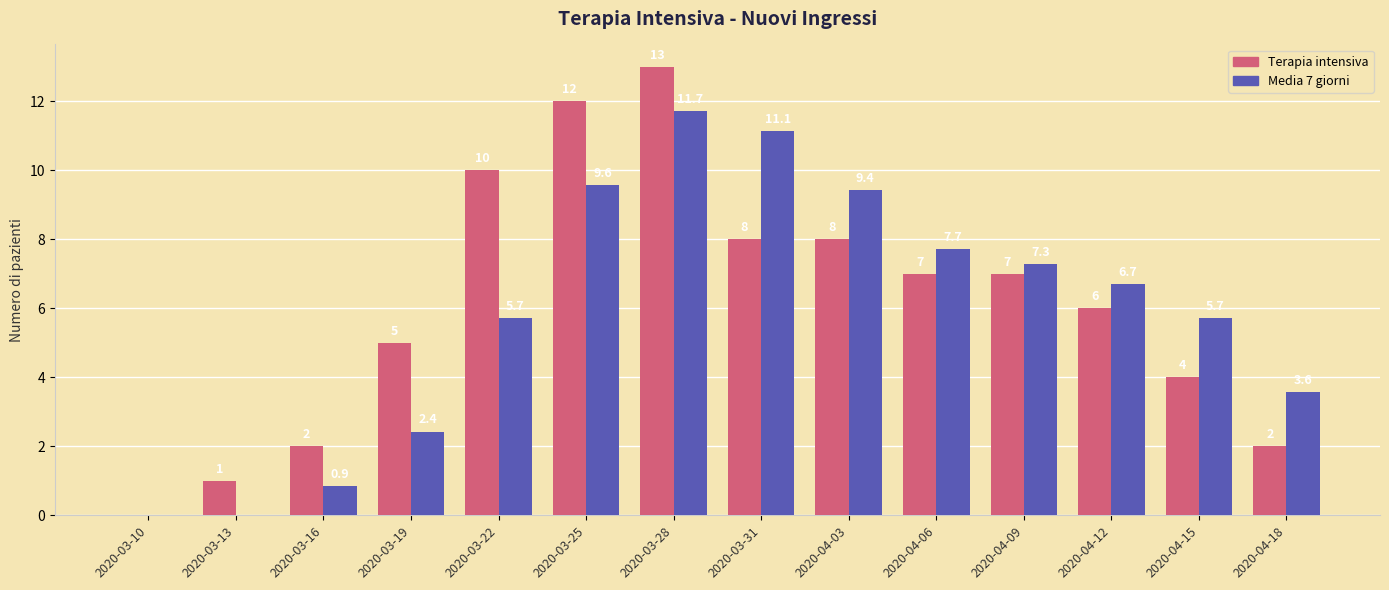

Reading left to right, extract all data points from this chart.

Terapia intensiva: 0.0	1.0	2.0	5.0	10.0	12.0	13.0	8.0	8.0	7.0	7.0	6.0	4.0	2.0
Media 7 giorni: 0.0	0.0	0.9	2.4	5.7	9.6	11.7	11.1	9.4	7.7	7.3	6.7	5.7	3.6